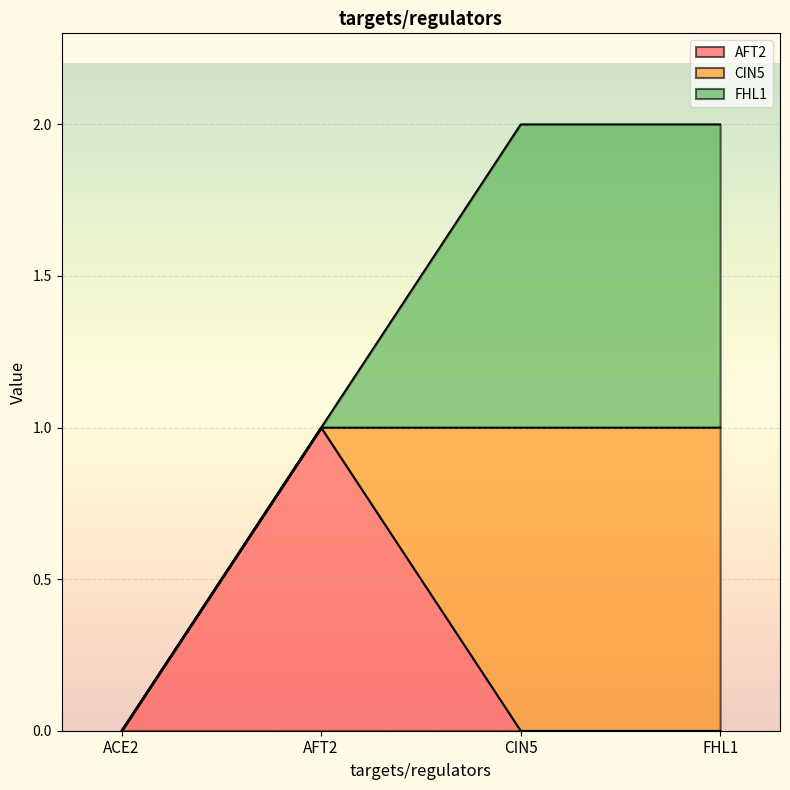

Which series changed the most between AFT2 and CIN5?

AFT2